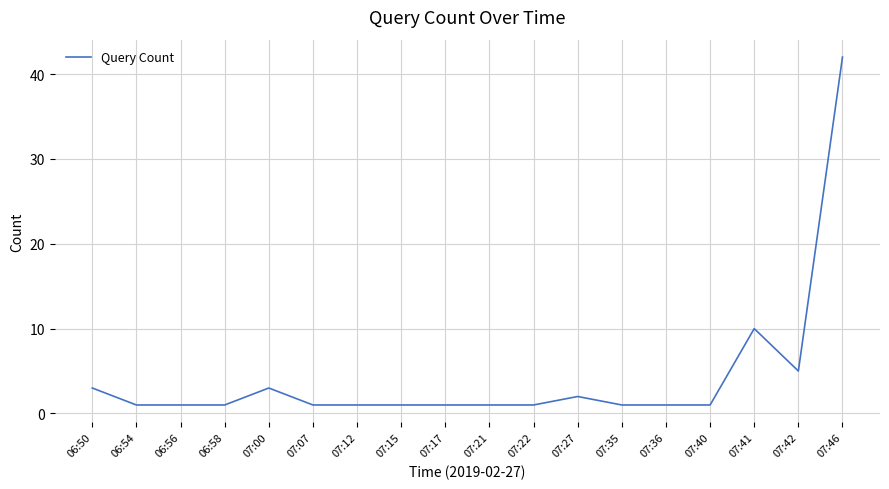

The chart shows a value of 1 at 07:22. True or false?

True